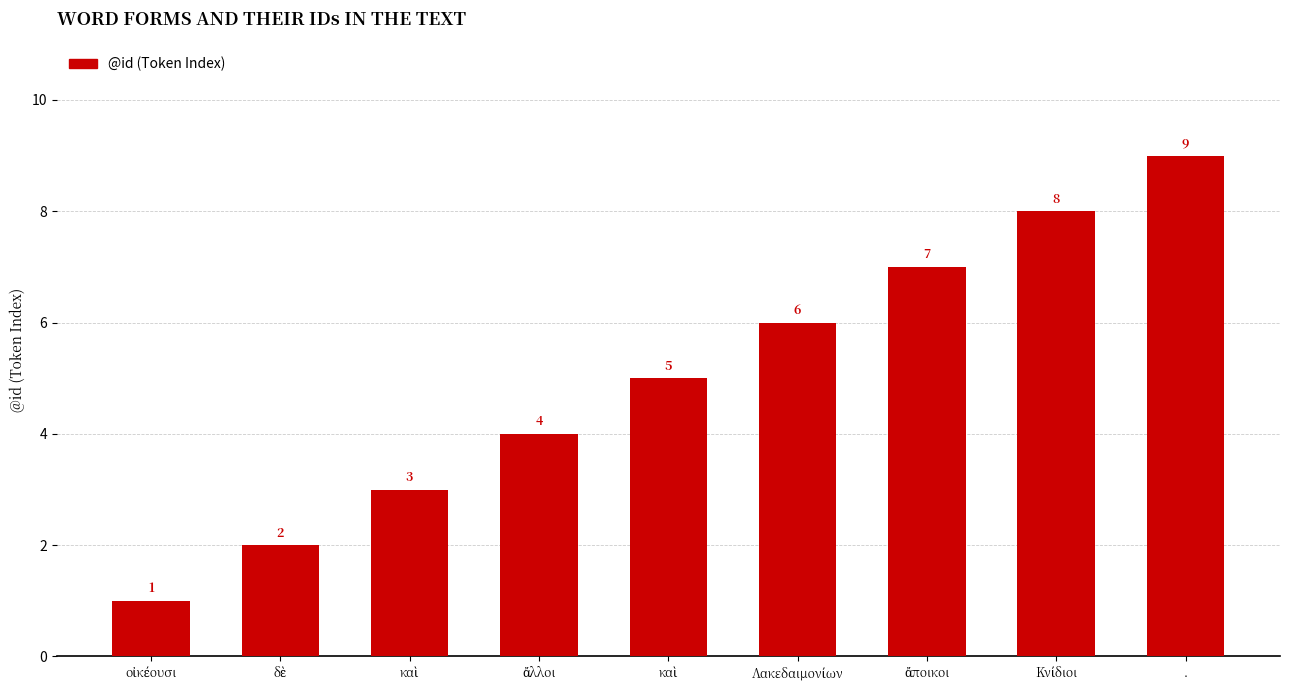

Count the number of data series in this chart.

1